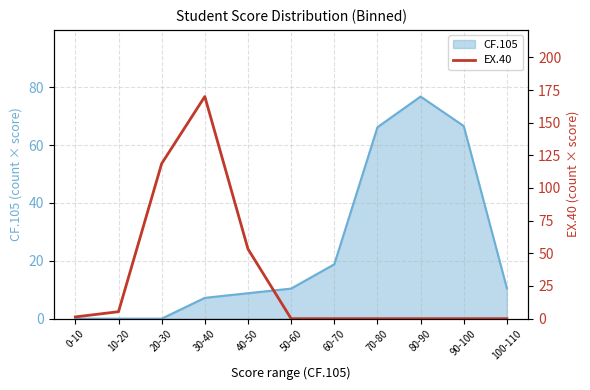

Where is CF.105 nearest to the value 38?

60-70